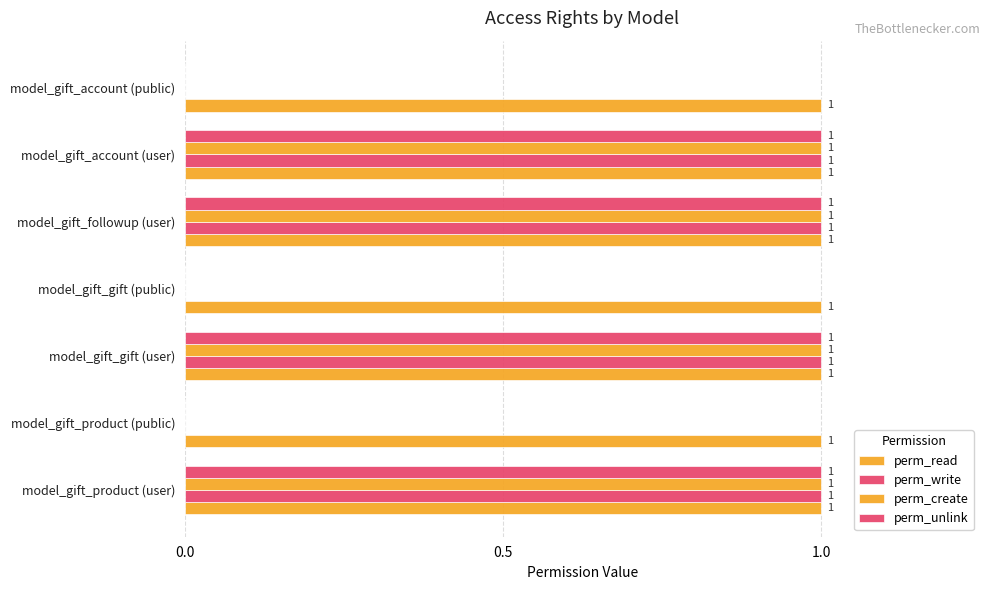

Count the number of categories in the chart.

7